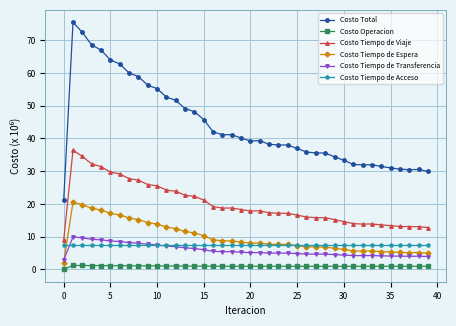

What is the greatest value displayed?

75.5